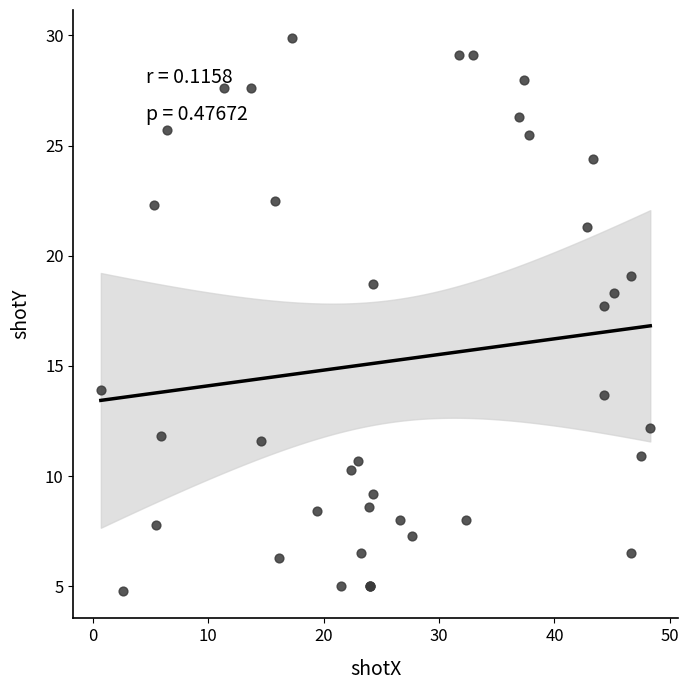

What Y value in the scatter plot is closest to 17?

17.7